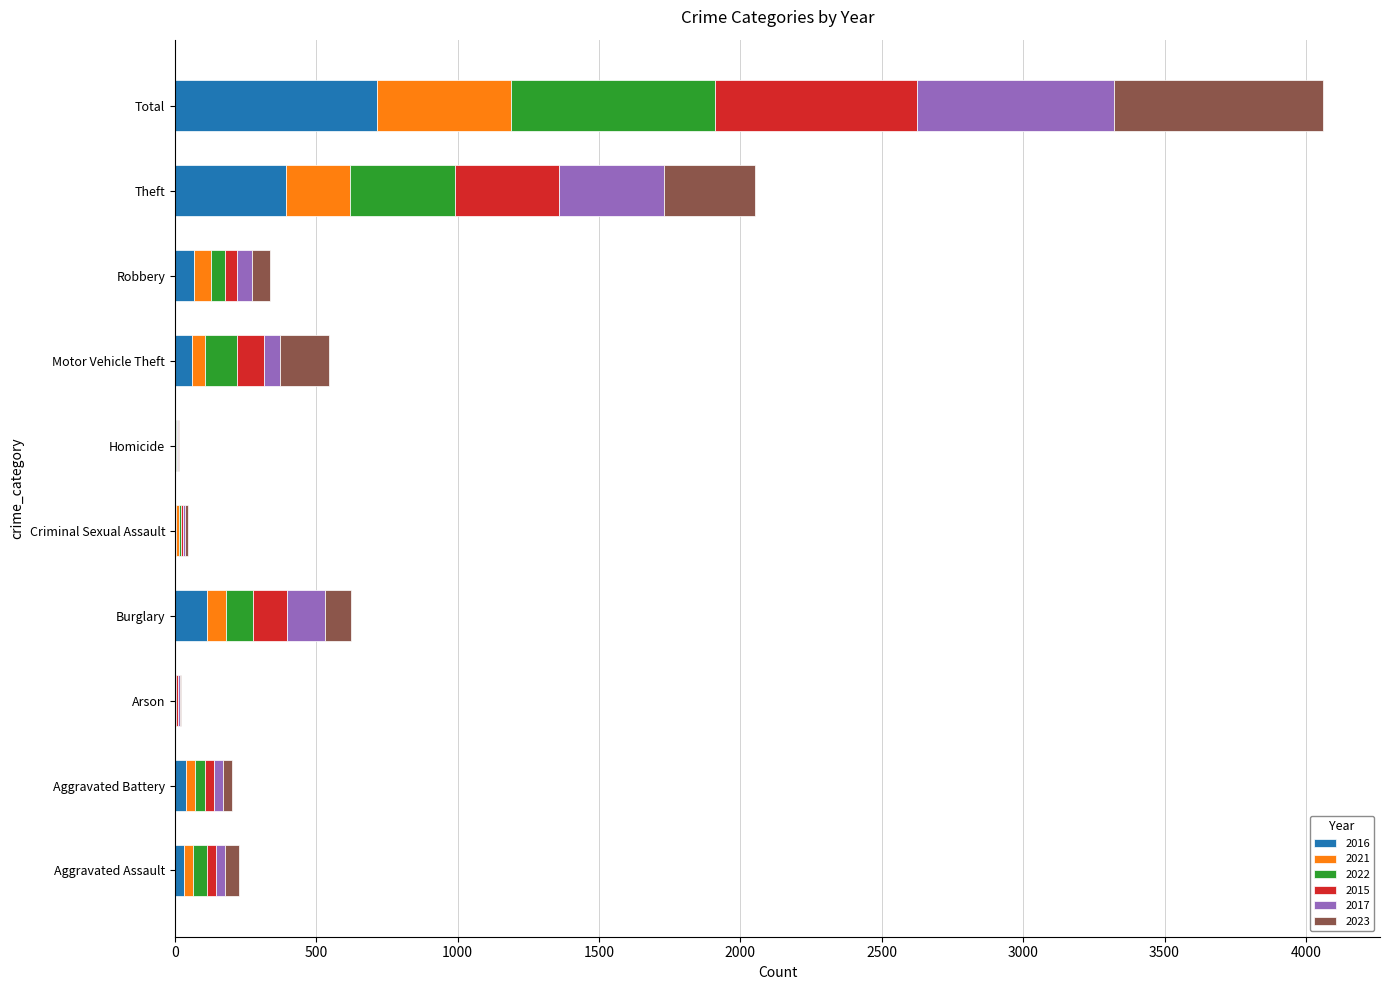

At which label does 2016 reach its peak?

Total